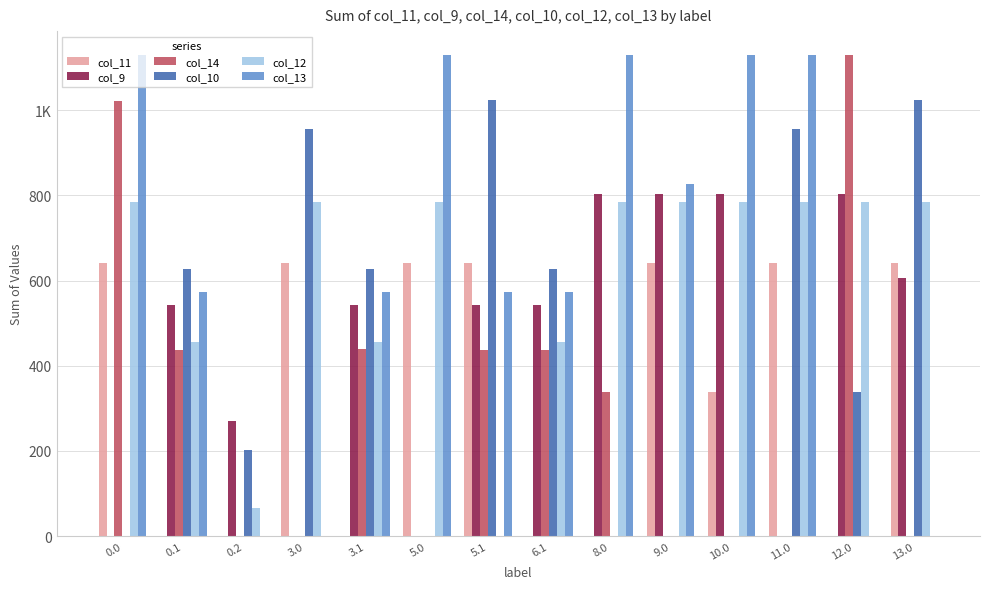

What is the difference between the second highest and second lowest values in the col_14 series?

1022.4